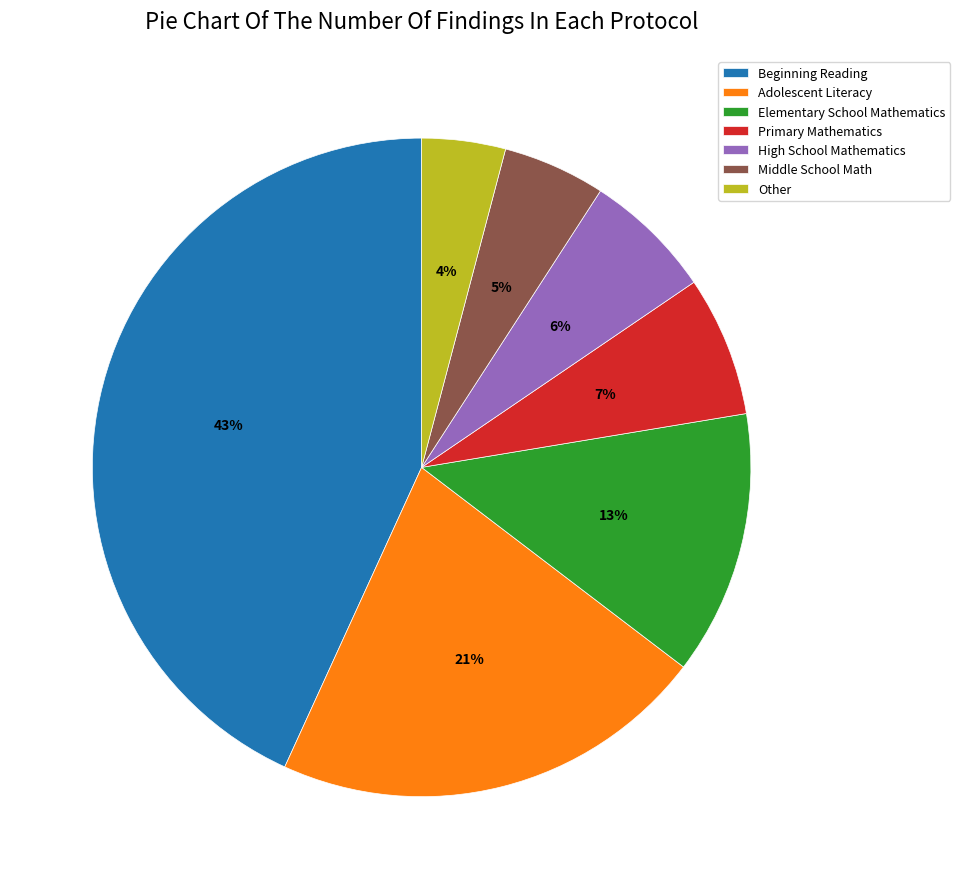

The Adolescent Literacy slice represents 21% of the pie. True or false?

True